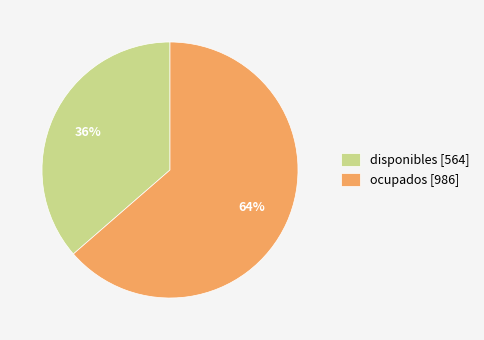

What percentage is the disponibles slice, to the nearest percent?

36%